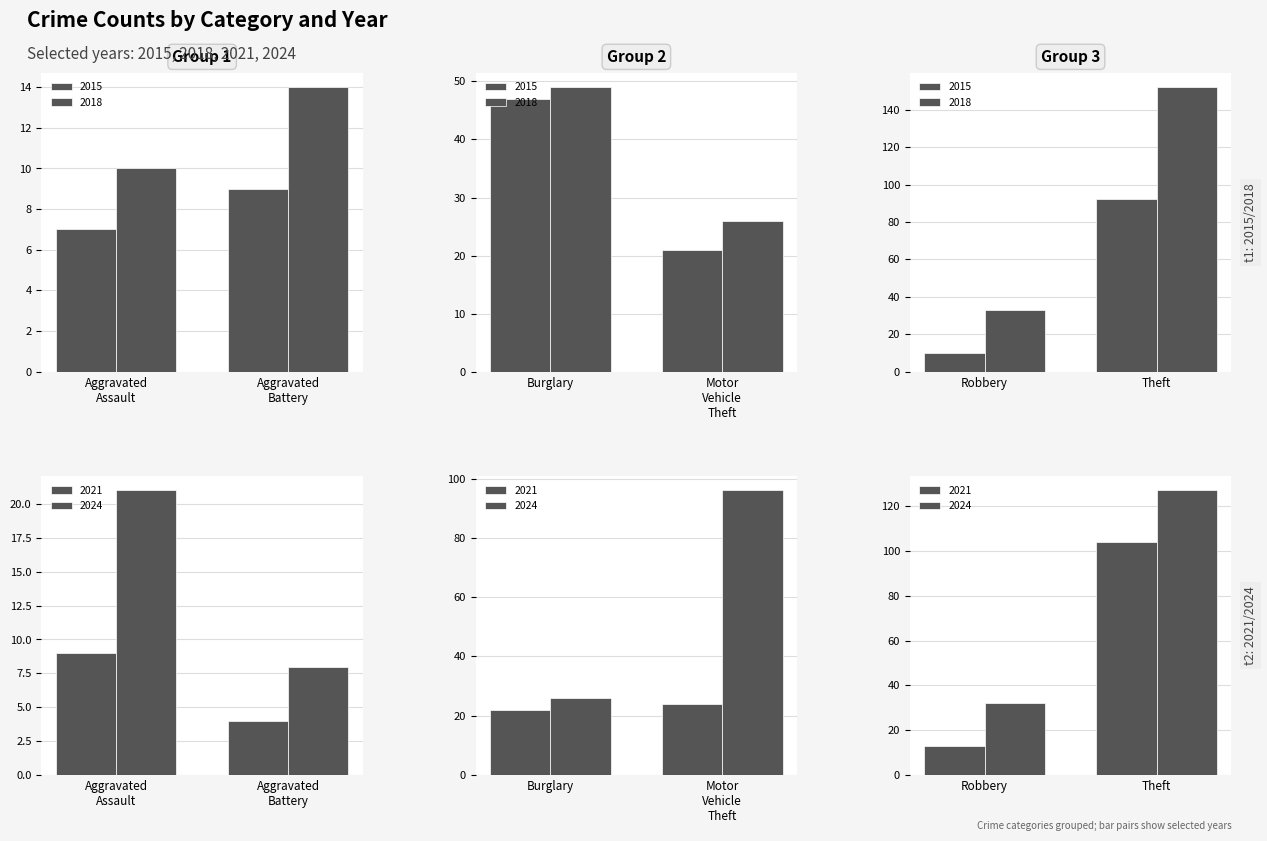

Reading left to right, extract all data points from this chart.

2015: 0=7	1=9	2=47	3=21	4=10	5=92
2018: 0=10	1=14	2=49	3=26	4=33	5=152
2021: 0=9	1=4	2=22	3=24	4=13	5=104
2024: 0=21	1=8	2=26	3=96	4=32	5=127